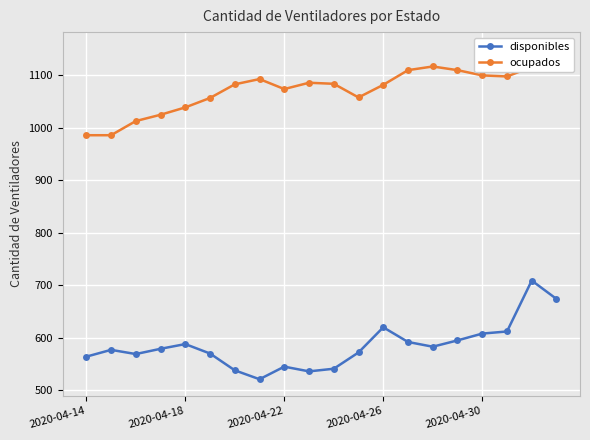

Reading left to right, extract all data points from this chart.

disponibles: 564	577	569	579	588	570	538	521	545	536	541	572	620	592	583	595	608	612	709	674
ocupados: 986	986	1013	1025	1039	1057	1083	1093	1074	1086	1084	1058	1082	1110	1117	1110	1100	1098	1116	1151